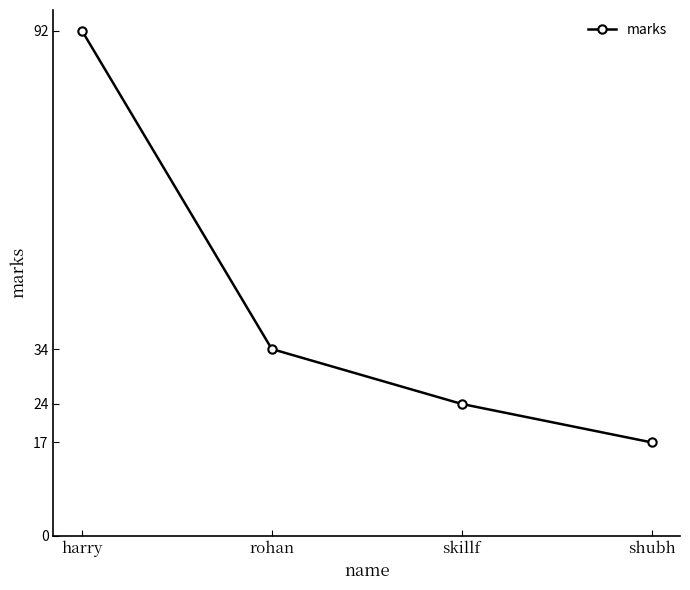

What is the change in value from harry to skillf?

-68